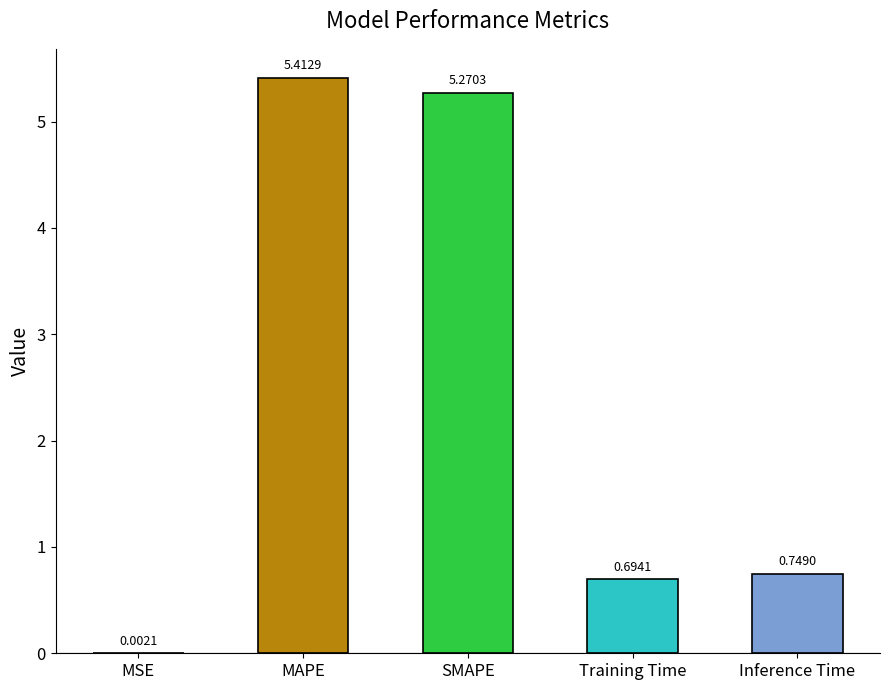

What is the average value?

2.4